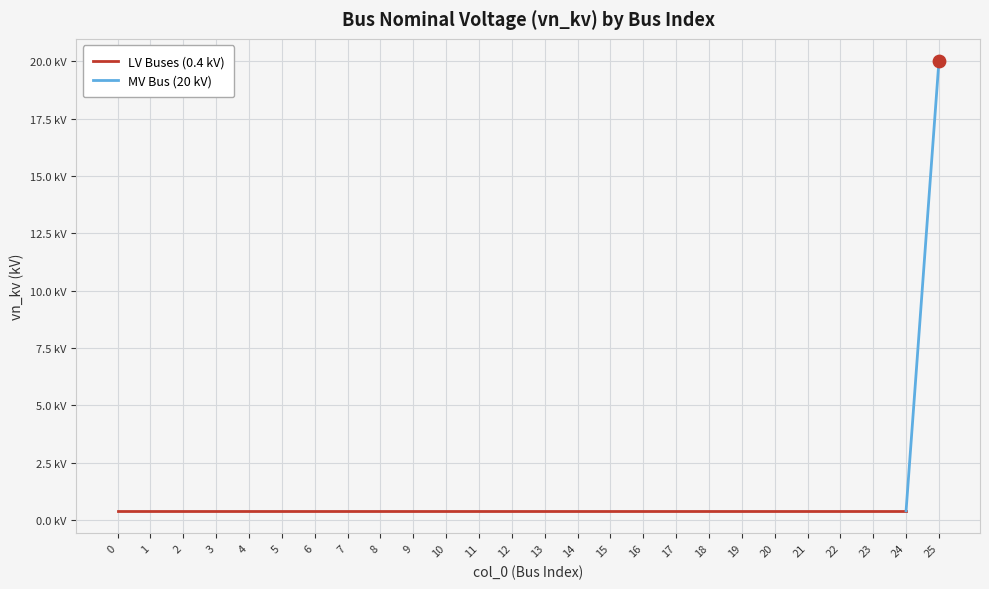

Between 18 and 6, which is larger?

18